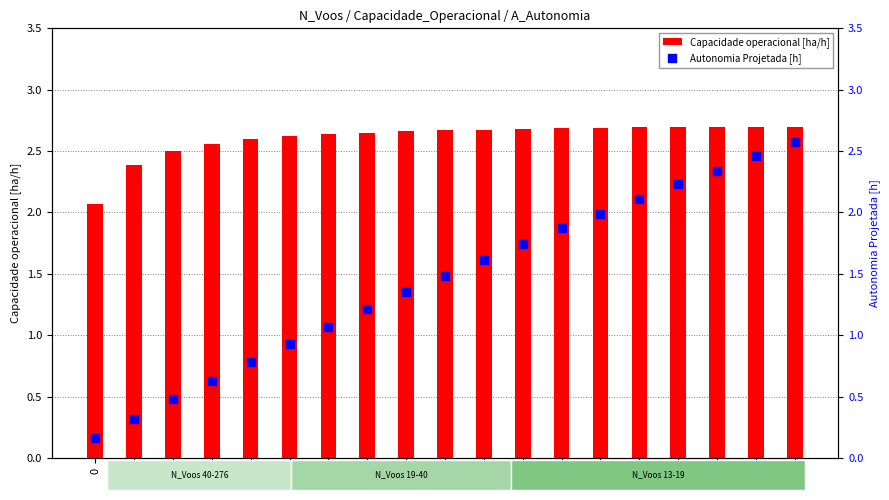

Which series has the widest spread of Y values?

Autonomia Projetada [h]